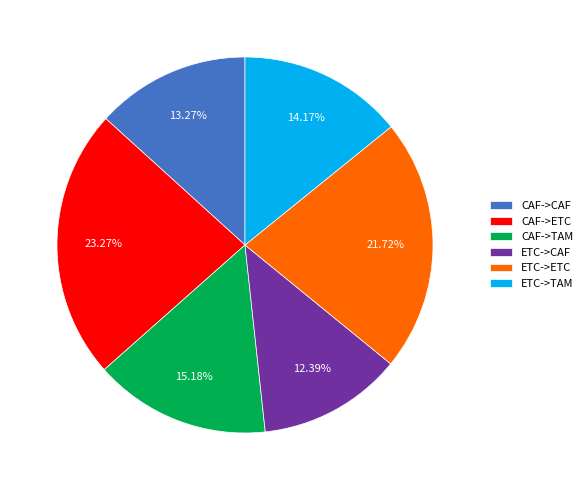

Count the number of slices in the pie.

6